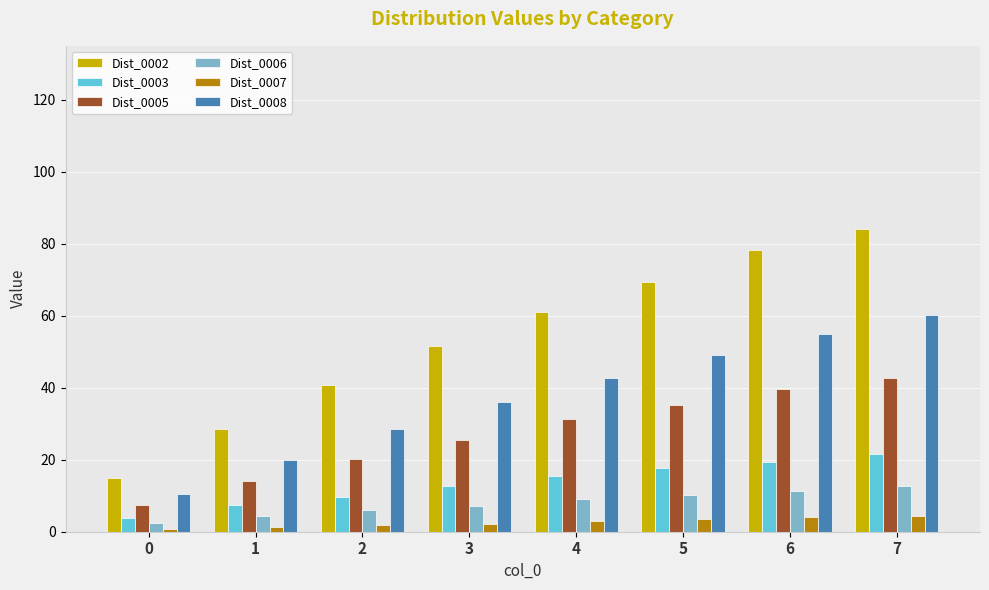

Is the value of Dist_0003 at 0 greater than the value of Dist_0007 at 0?

Yes